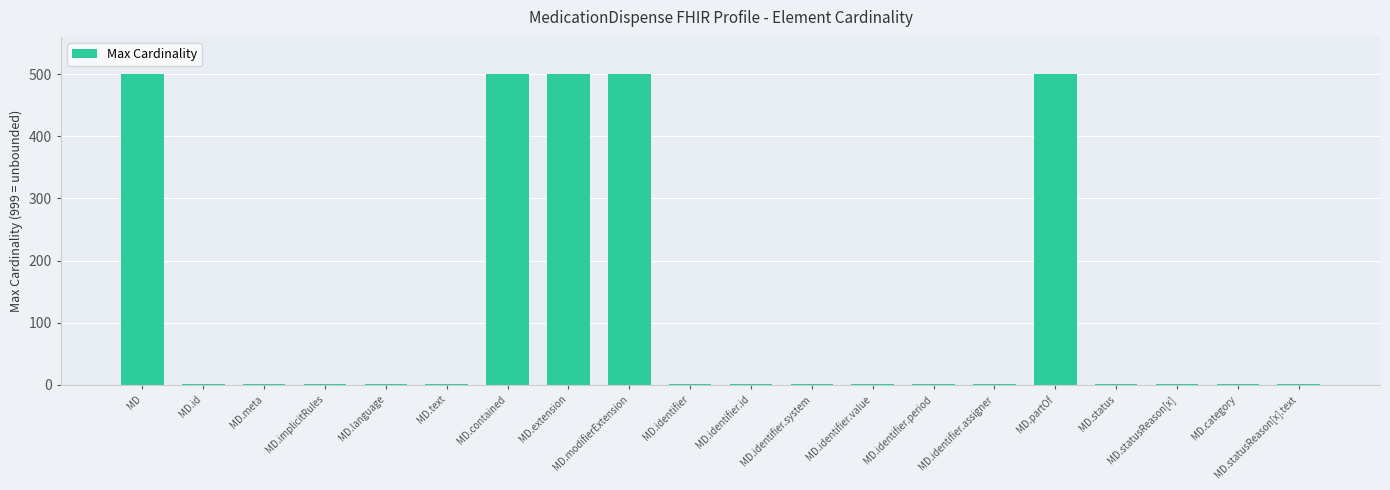

What is the sum of all values?

2515